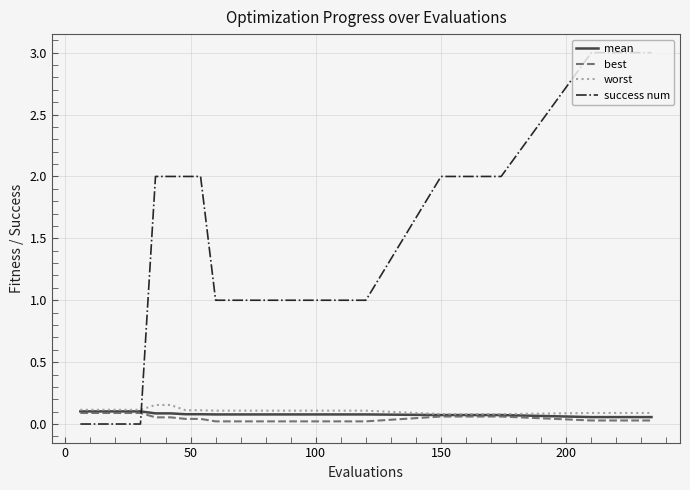

Which series has the largest total across all categories?

success num